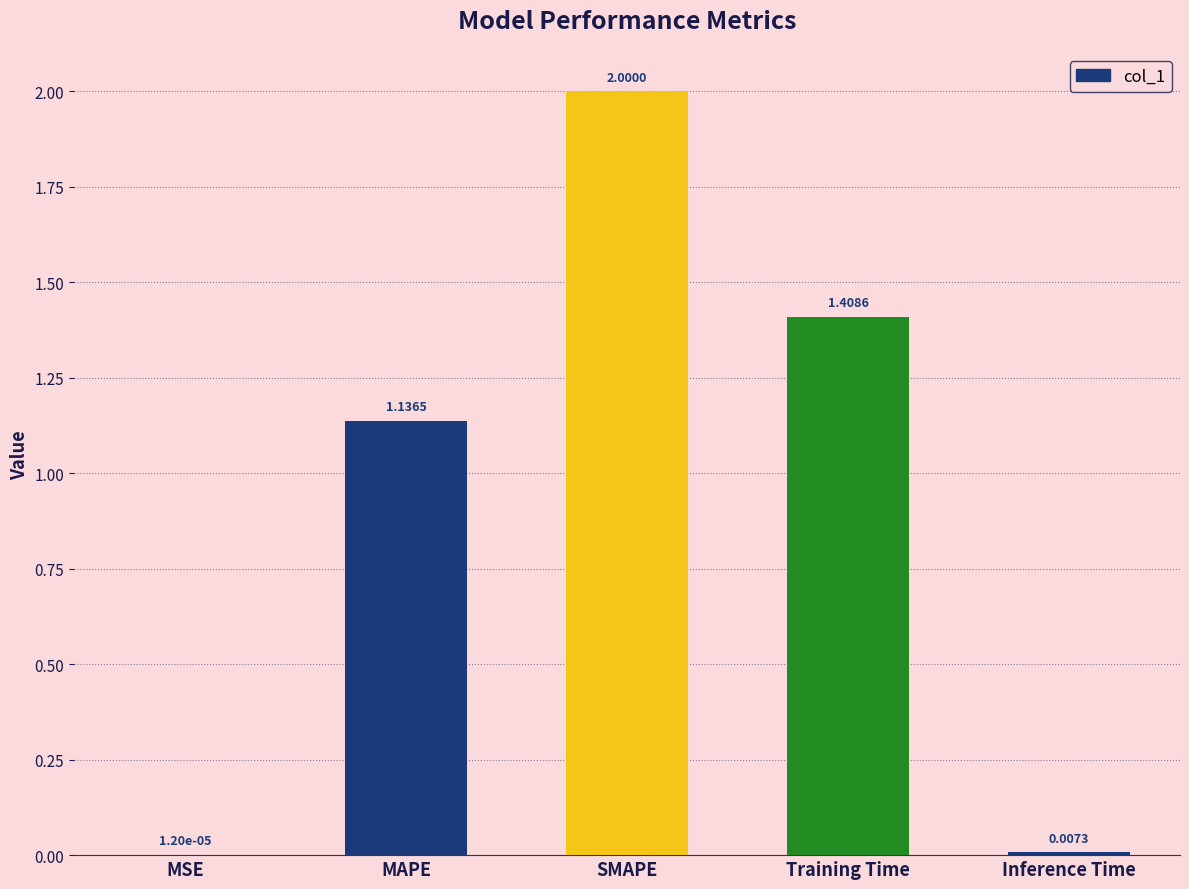

Where does the data first go above 1?

MAPE